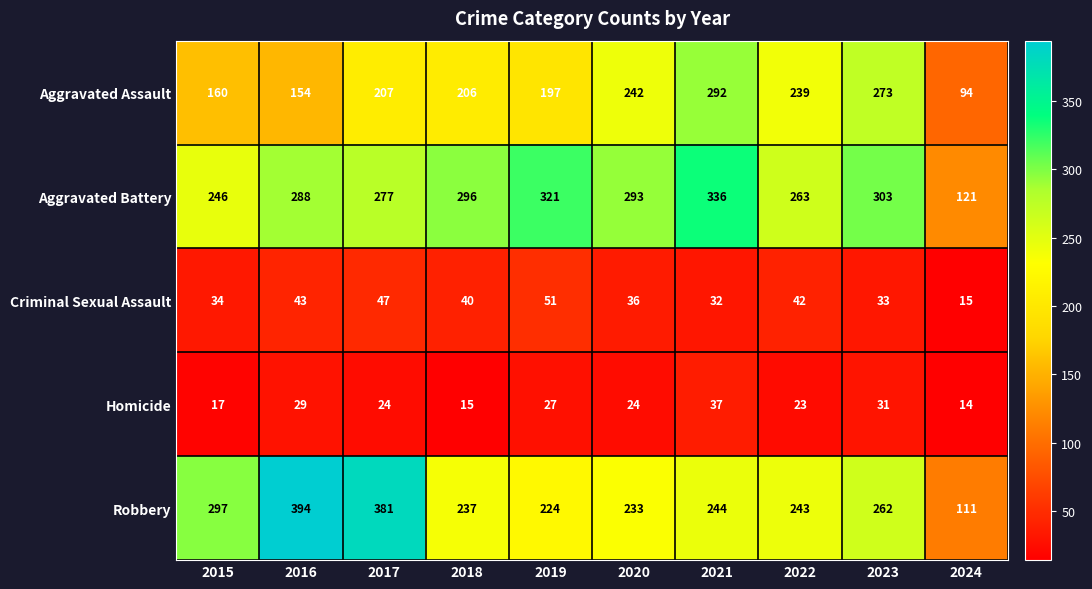

True or false: Aggravated Assault has a value of 239 at 2022.

True